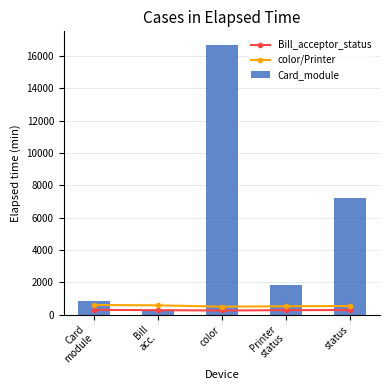

Count the number of data series in this chart.

3